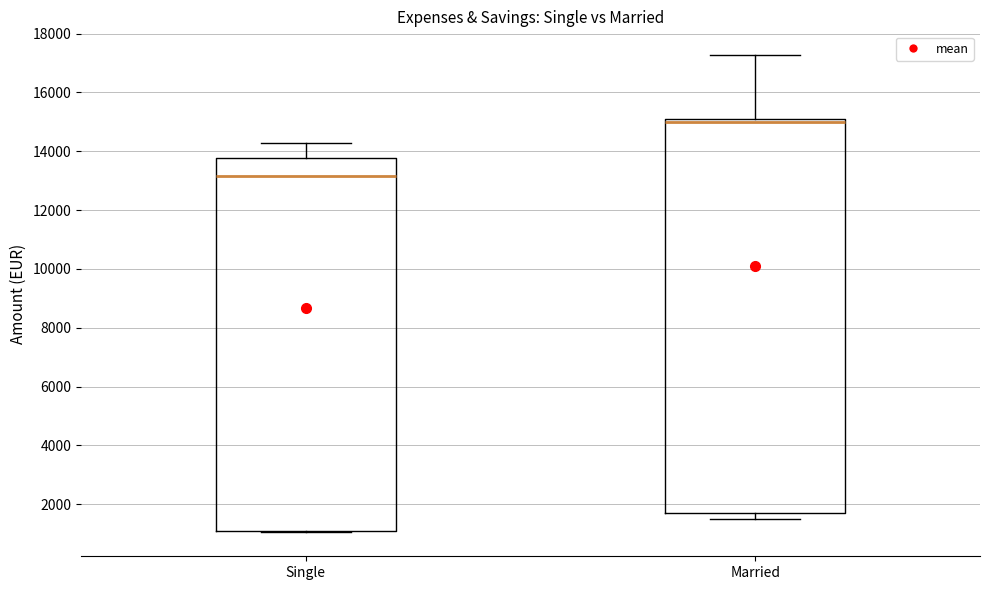

Which box's median line is the lowest?

Single